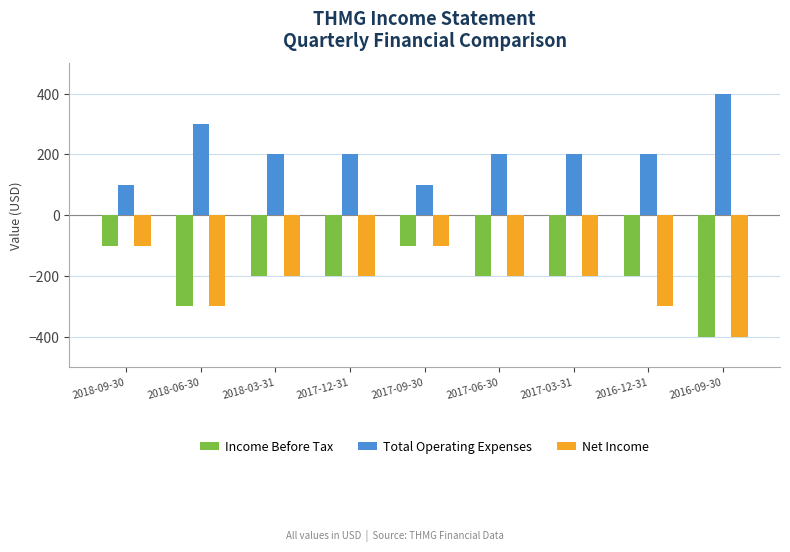

Are the bars grouped side by side (vs. stacked)?

Yes